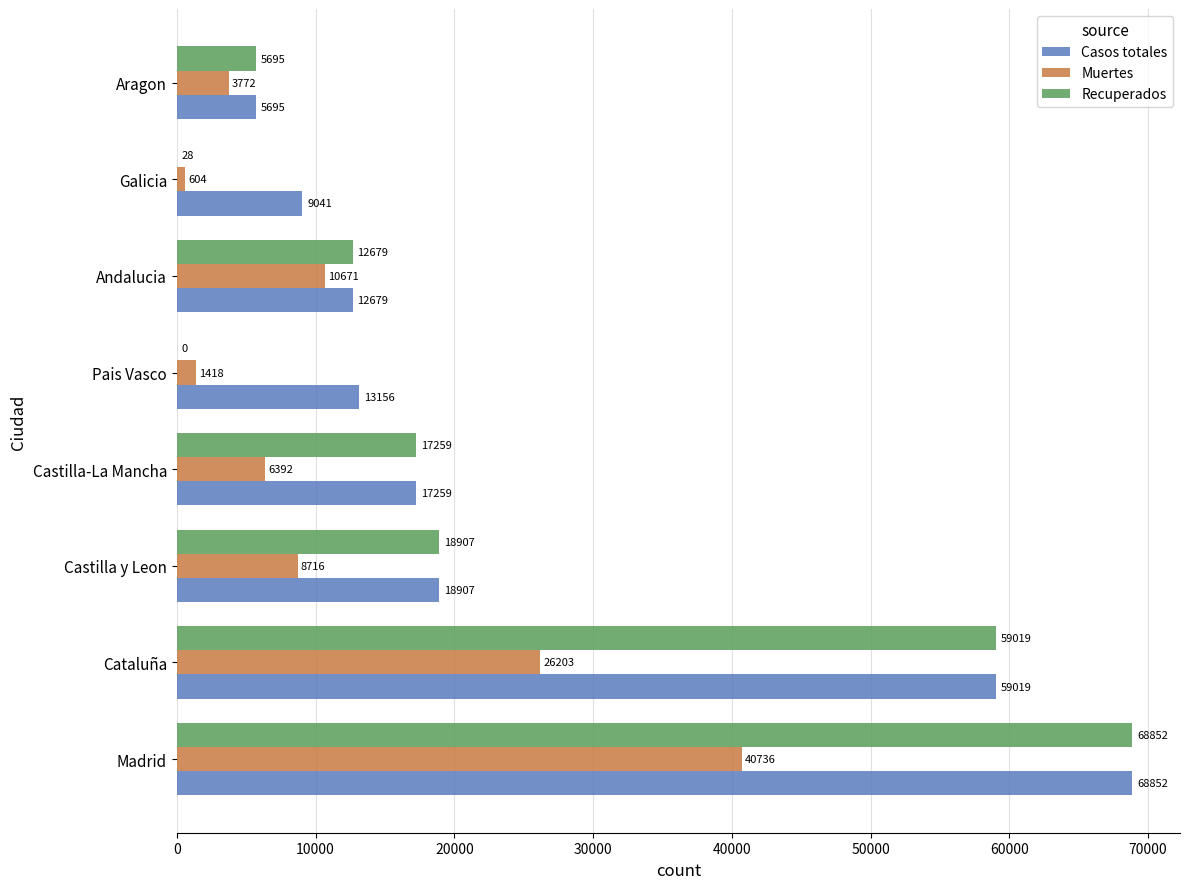

Is it true that Recuperados equals 59019 at Cataluña?

True